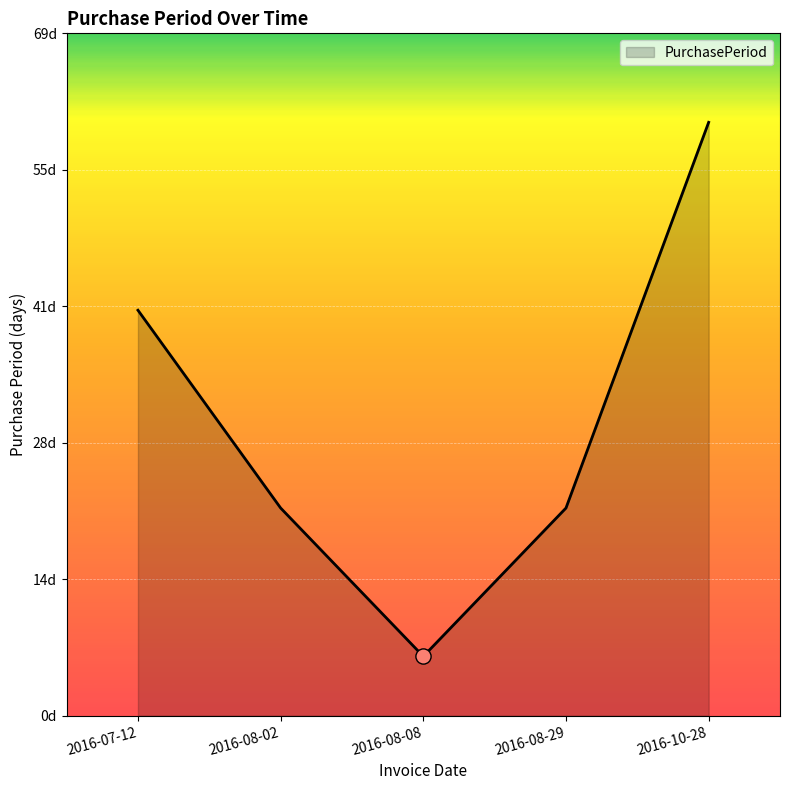

Approximately how many times larger is the value at 2016-08-08 compared to 2016-10-28?

0.1